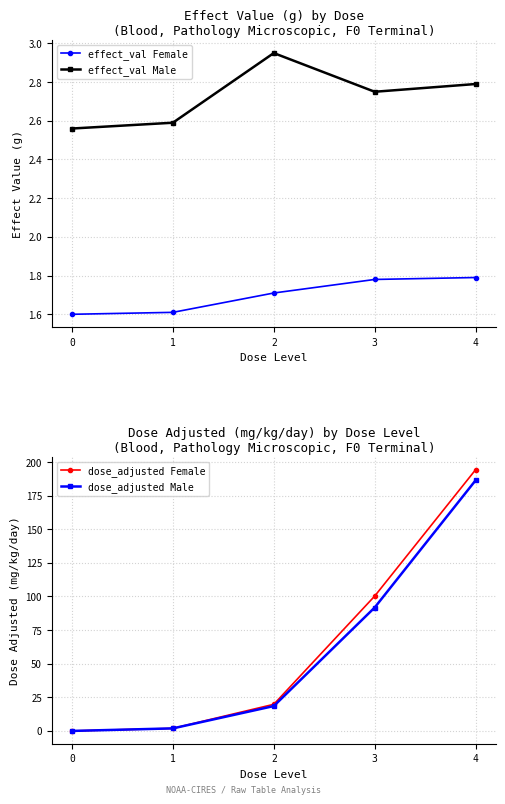

Rank the categories by effect_val Female value from lowest to highest.

0, 1, 2, 3, 4